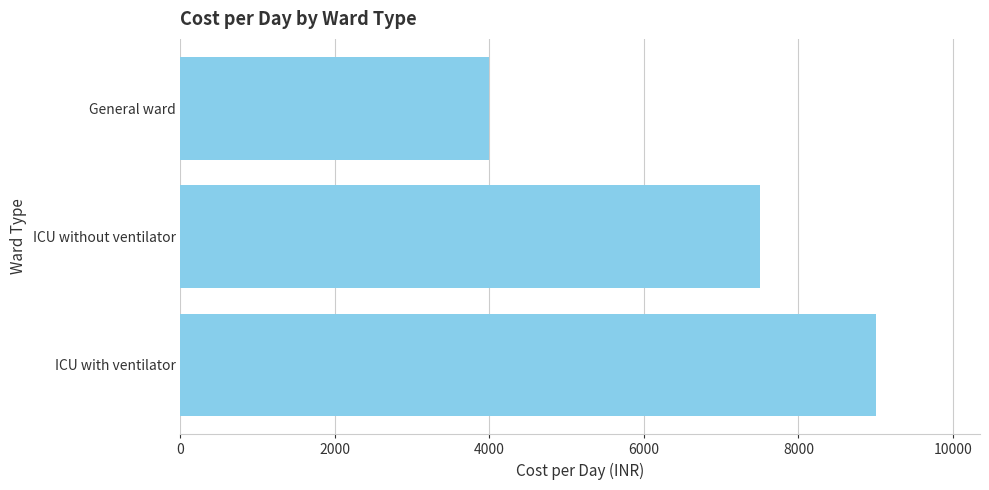

List the labels in order of value, smallest first.

General ward, ICU without ventilator, ICU with ventilator